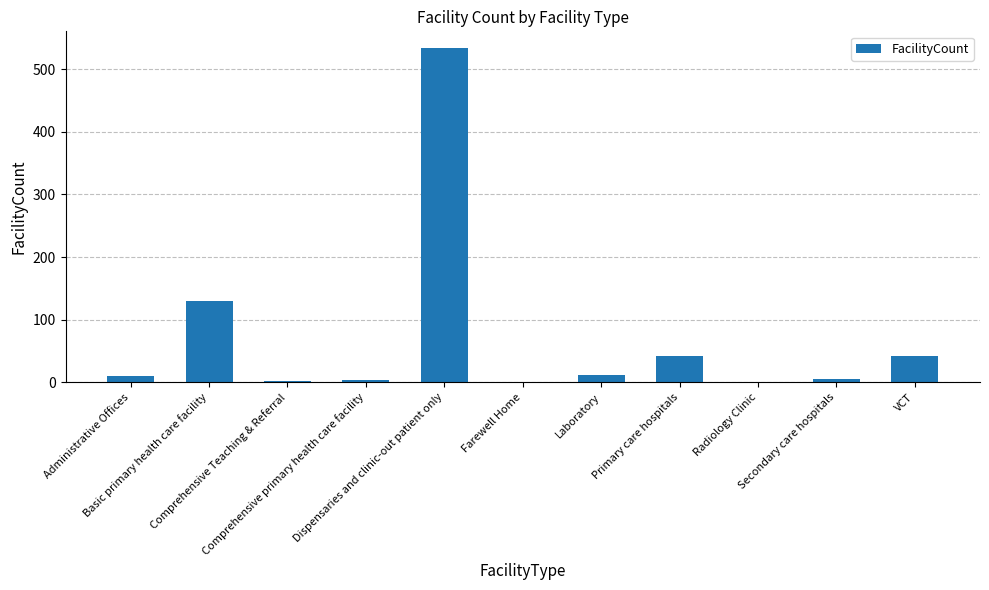

How many categories are shown in the chart?

11